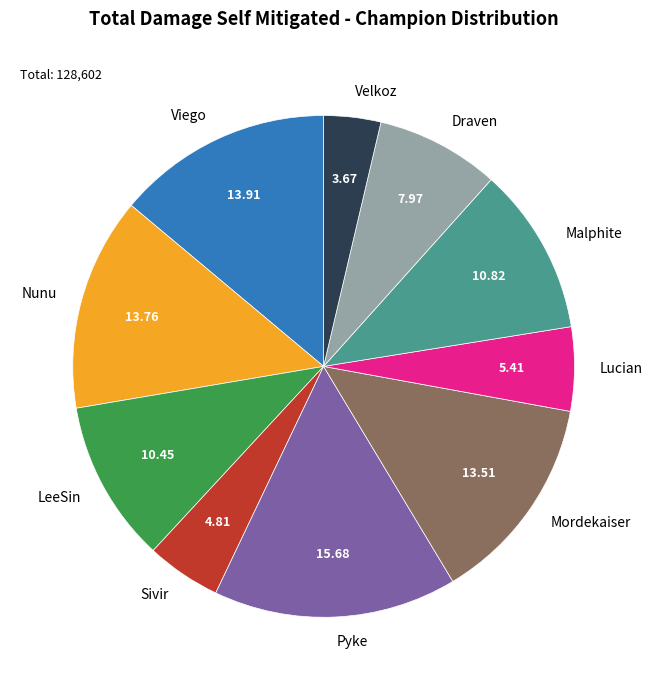

Which has a higher value, Nunu or LeeSin?

Nunu